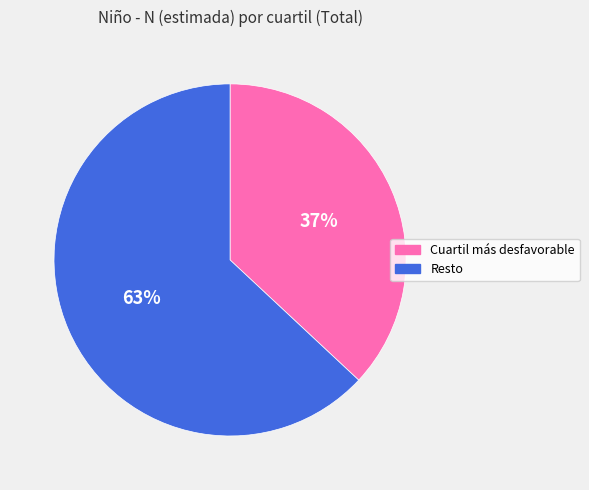

Rank the categories by value from highest to lowest.

Resto, Cuartil más desfavorable